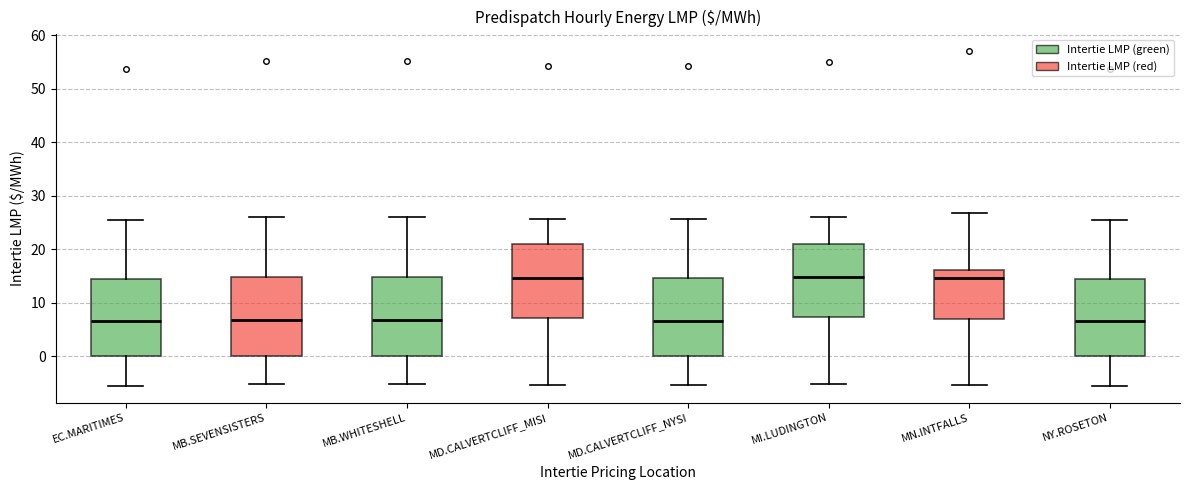

Where does the upper whisker of the box for MB.WHITESHELL end on the y-axis? The values are not printed on the chart, so give them approximately, as read against the axis.

26